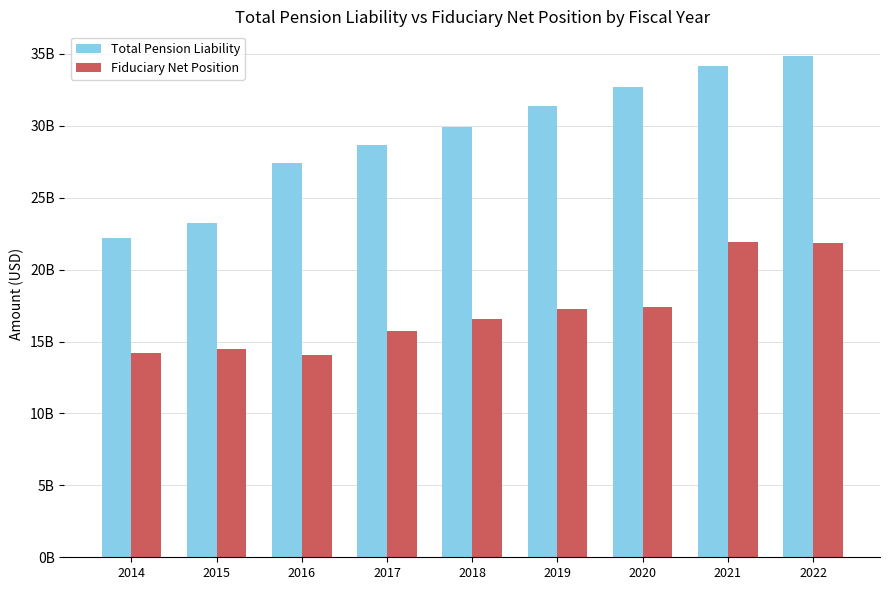

Are the bars grouped side by side (vs. stacked)?

Yes